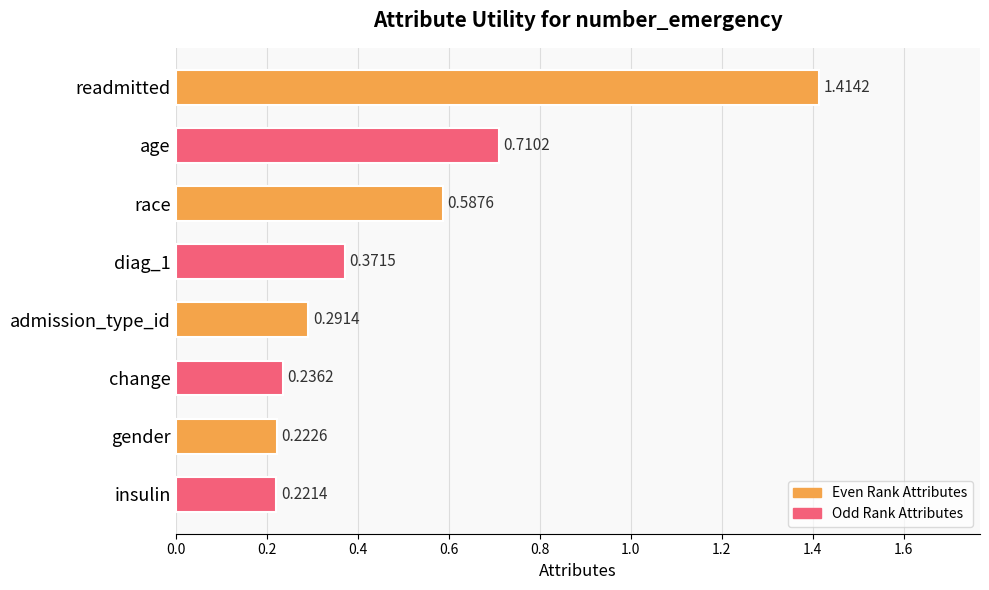

At which label is the value closest to 0?

insulin